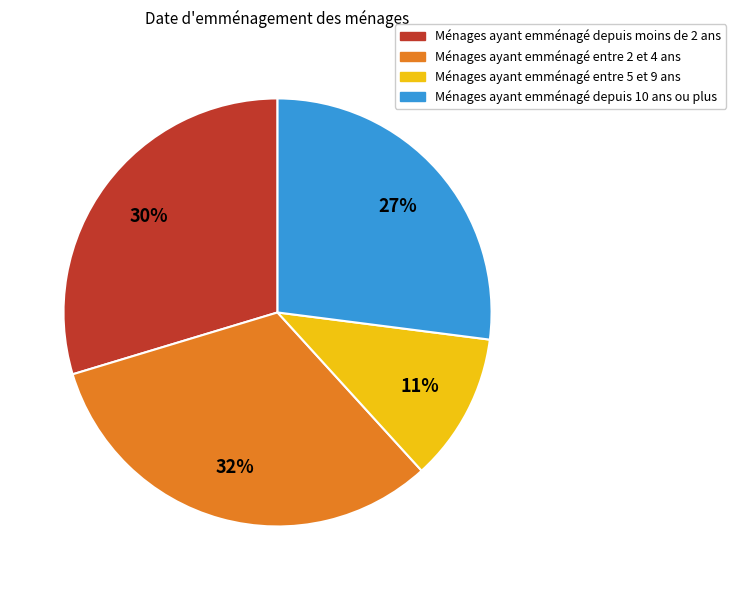

To the nearest percent, what is the average slice percentage?

25%